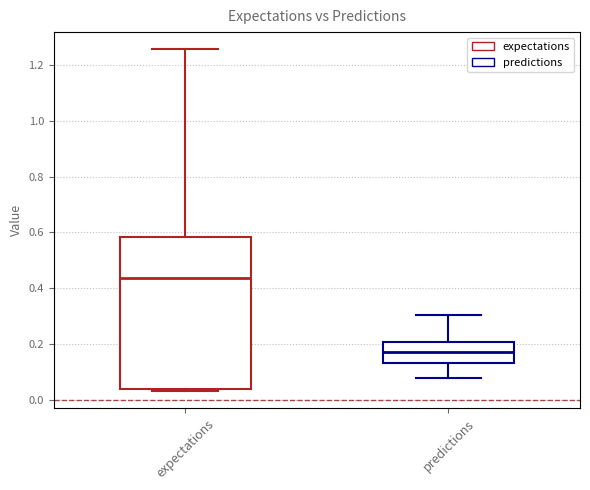

Which box is the tallest, from its lower edge to its upper edge?

expectations